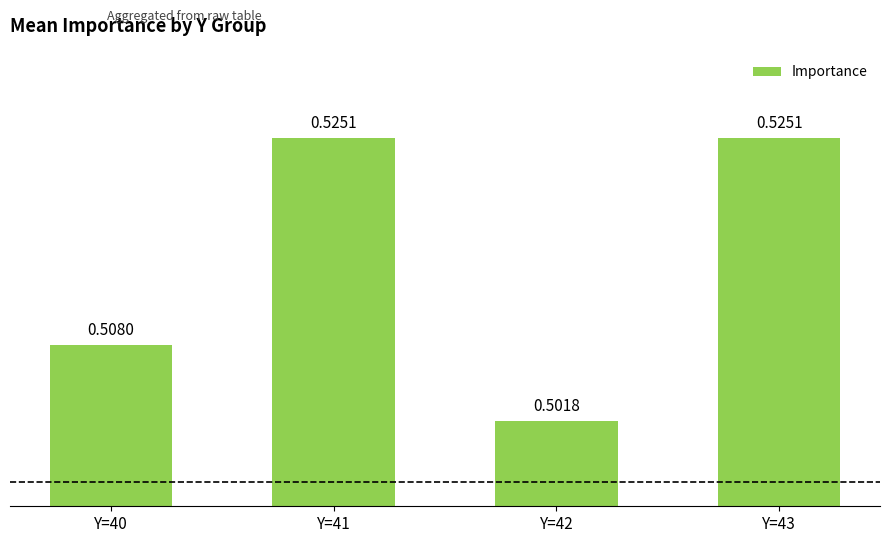

True or false: the data shows 0.8 at Y=43.

False